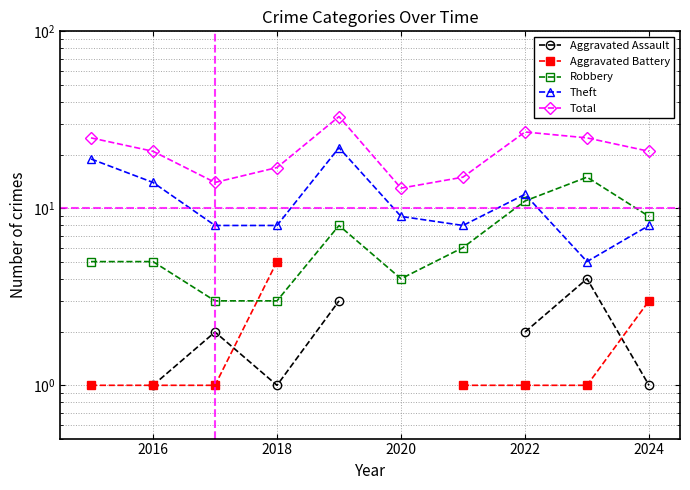

Is it true that Aggravated Assault equals 1.0 at 2016?

True